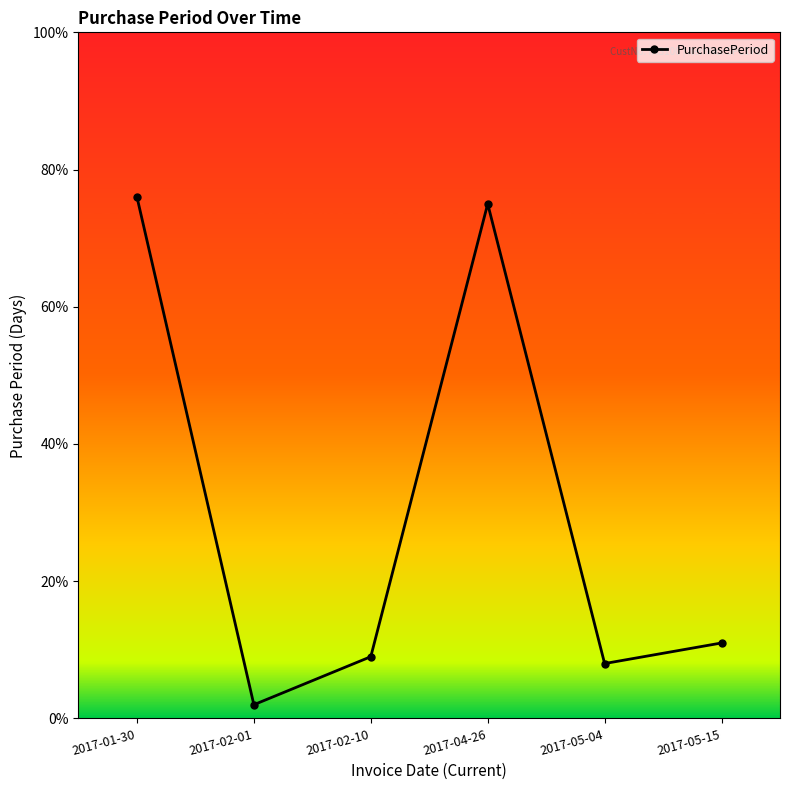

At which label is the value closest to 39?

2017-05-15